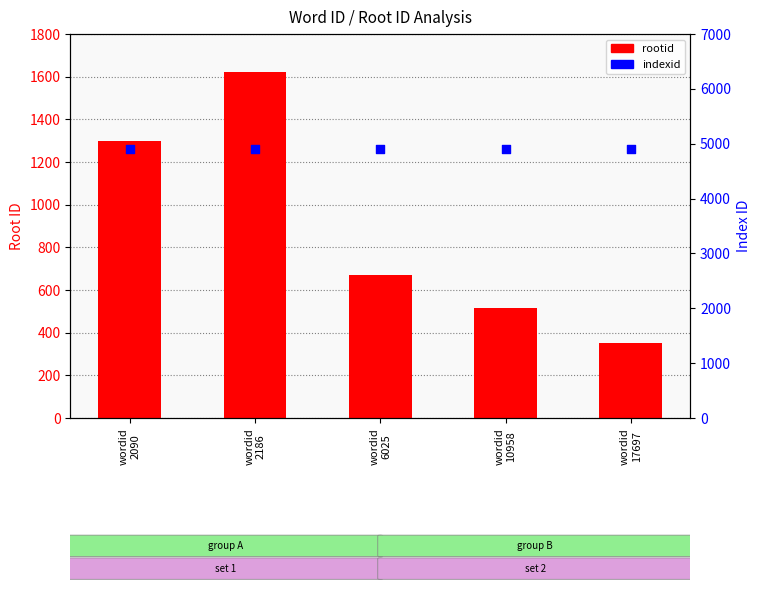

Which series has the widest spread of Y values?

rootid